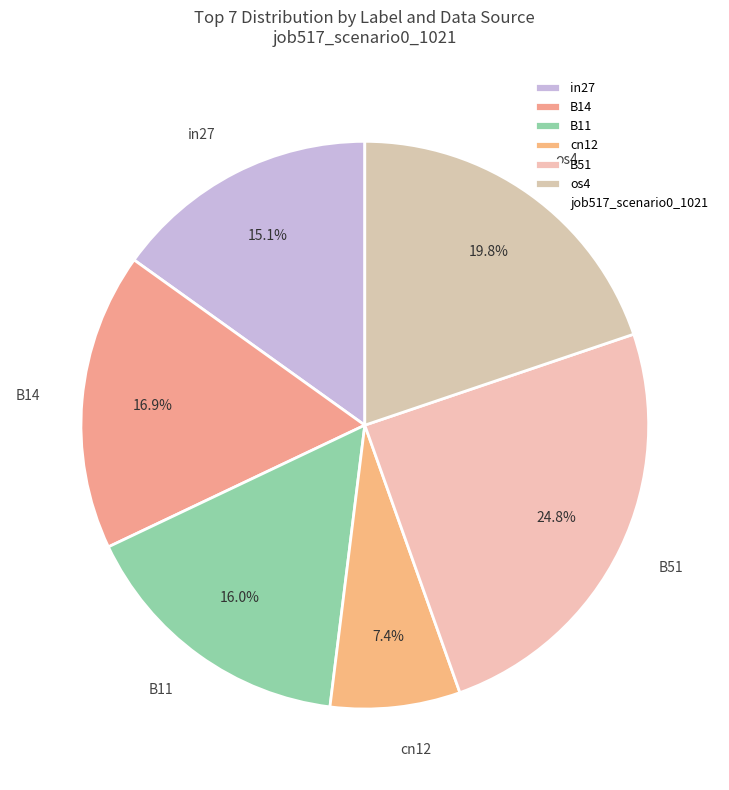

Which category has the smallest portion of the pie?

cn12